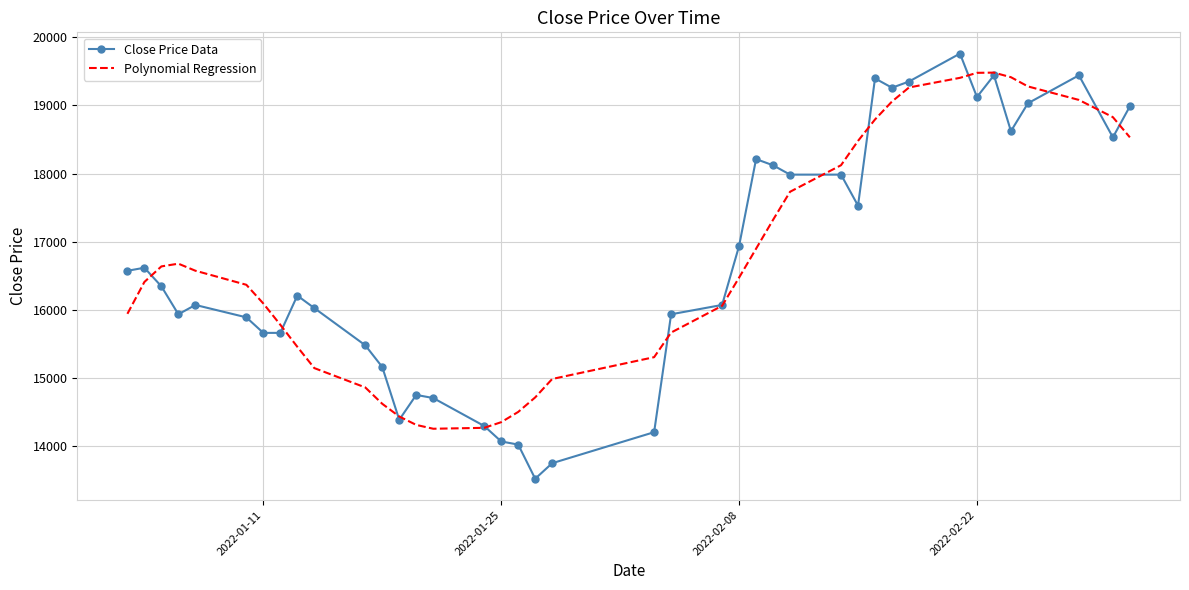

Rank the series by their maximum value, from highest to lowest.

Close Price Data, Polynomial Regression